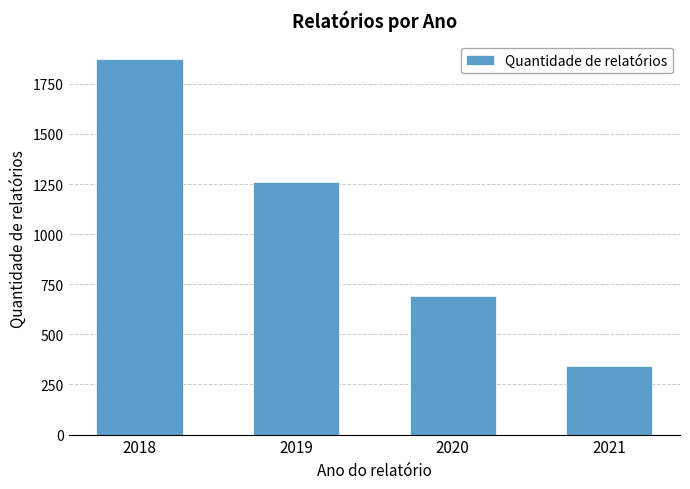

At which category does the chart reach its minimum across all series?

2021